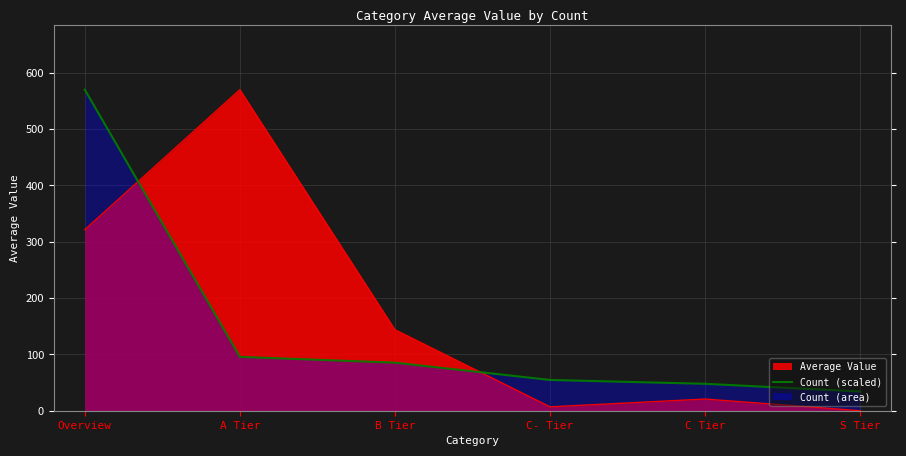

At which label is the value closest to 302?

A Tier